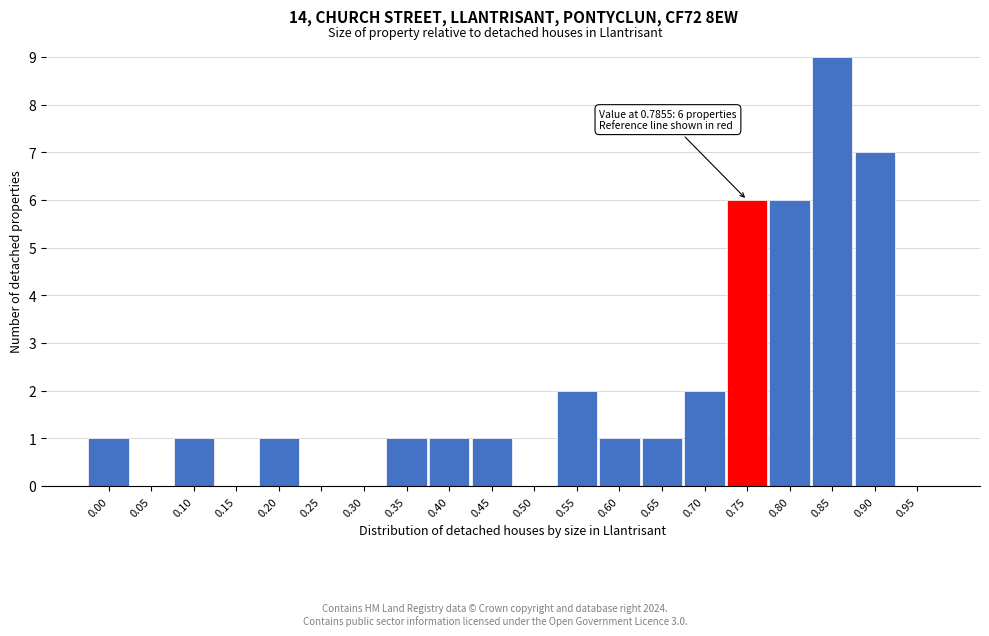

Reading left to right, extract all data points from this chart.

0.00=1	0.05=0	0.10=1	0.15=0	0.20=1	0.25=0	0.30=0	0.35=1	0.40=1	0.45=1	0.50=0	0.55=2	0.60=1	0.65=1	0.70=2	0.75=6	0.80=6	0.85=9	0.90=7	0.95=0